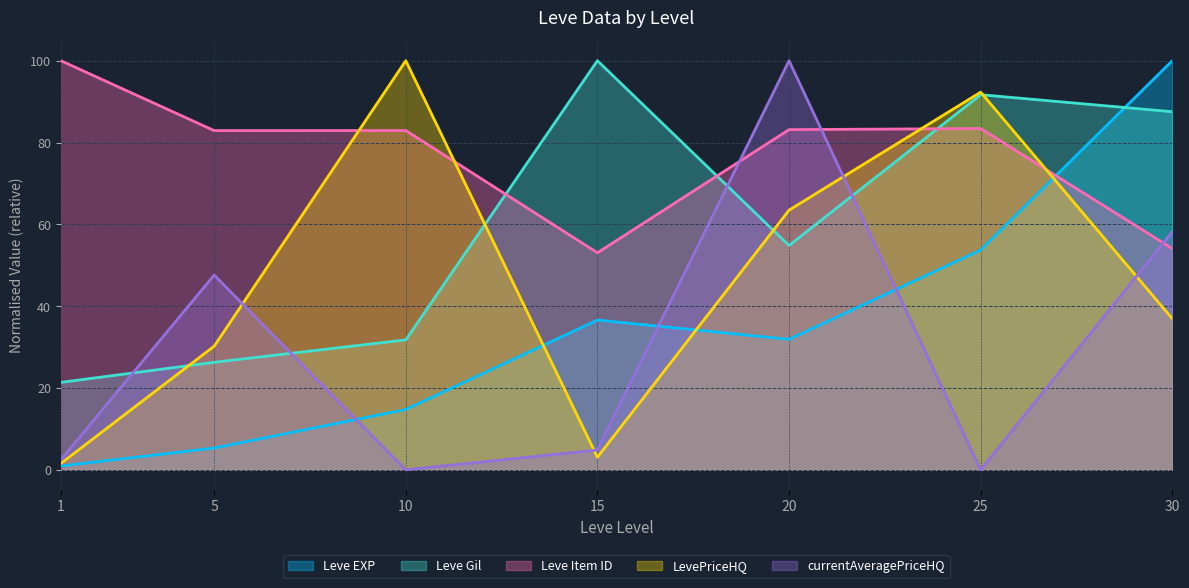

Is it true that currentAveragePriceHQ equals 47.6 at 5?

True